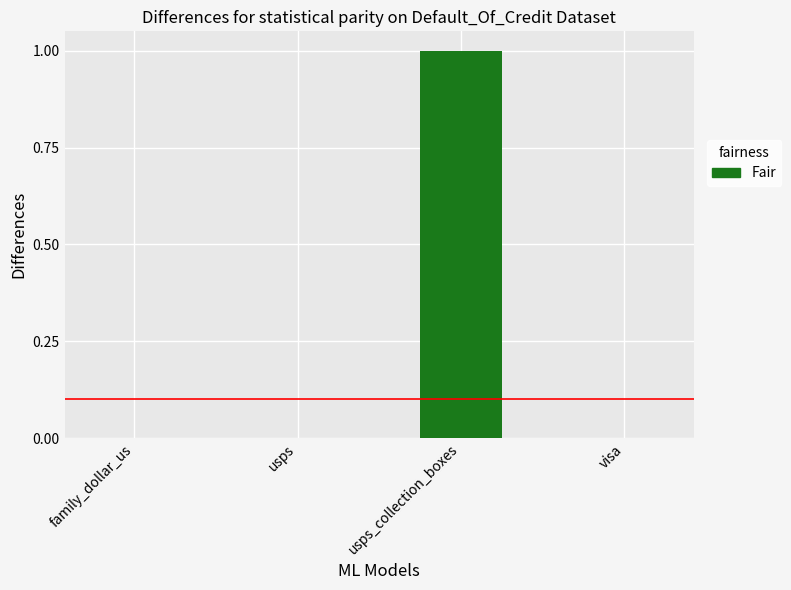

Does the chart contain stacked bars?

No